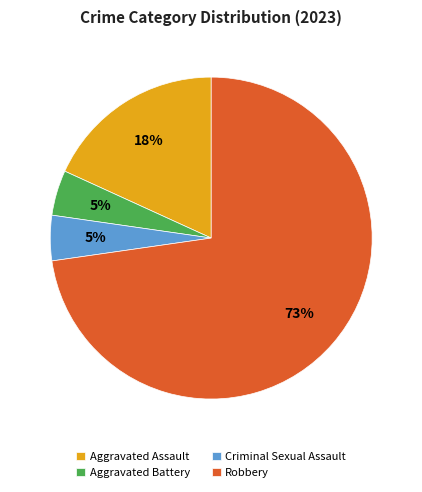

Do Aggravated Assault and Criminal Sexual Assault together represent more than half of the pie?

No